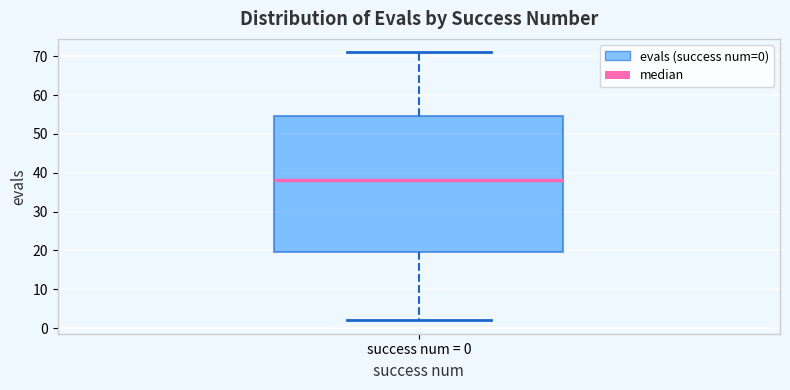

Transcribe this box plot: give where the median line is, the range the box spans, and where the two whiskers end, as read against the y-axis. The values are not printed on the chart, so give them approximately, as read against the axis.

median 38, box 20 to 55, whiskers 2 to 71